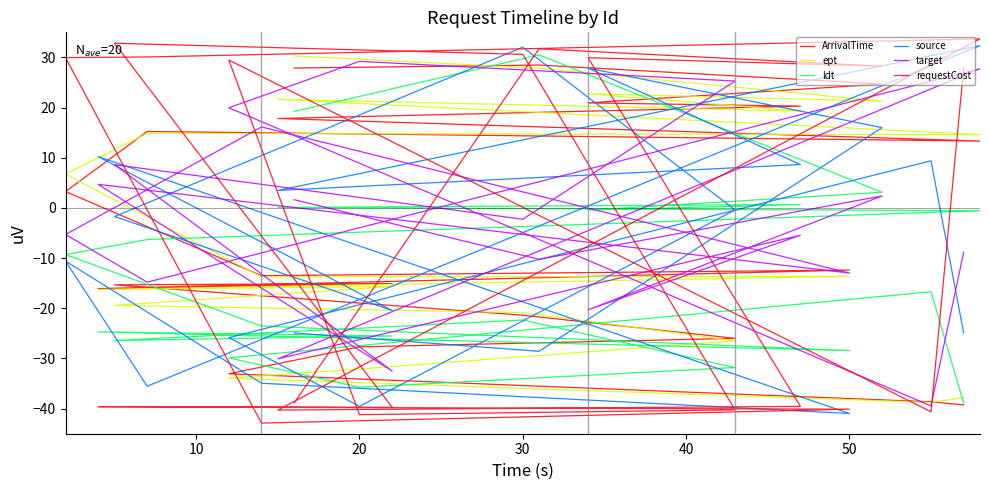

What is the value of the target point at the 3rd from the left?

20.0